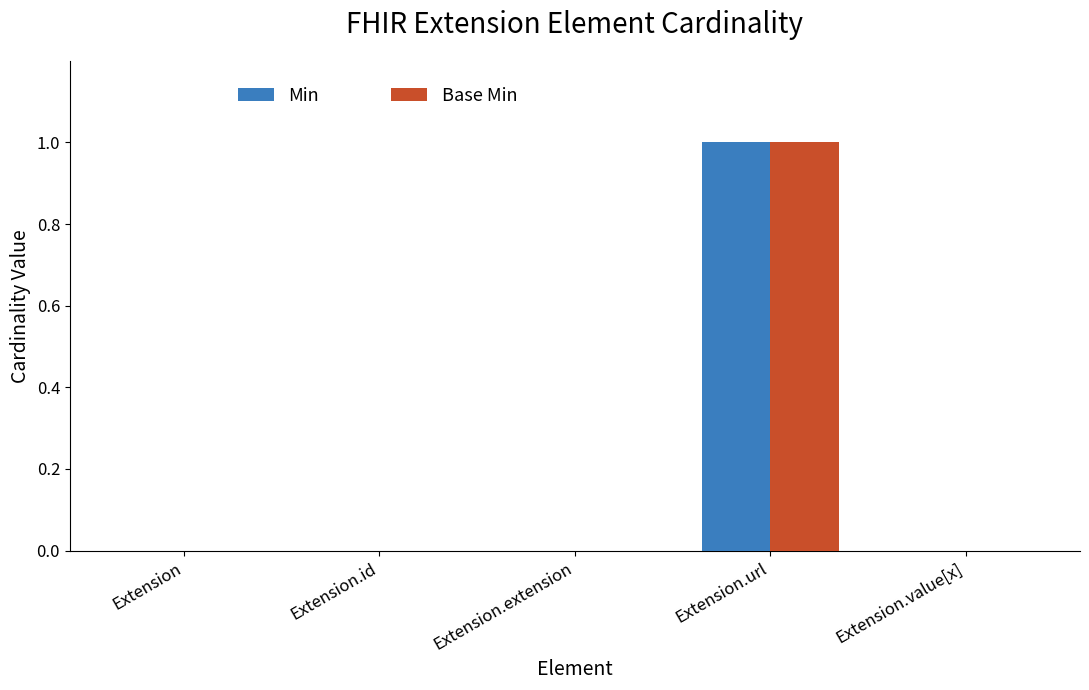

At which category does the chart reach its peak across all series?

Extension.url